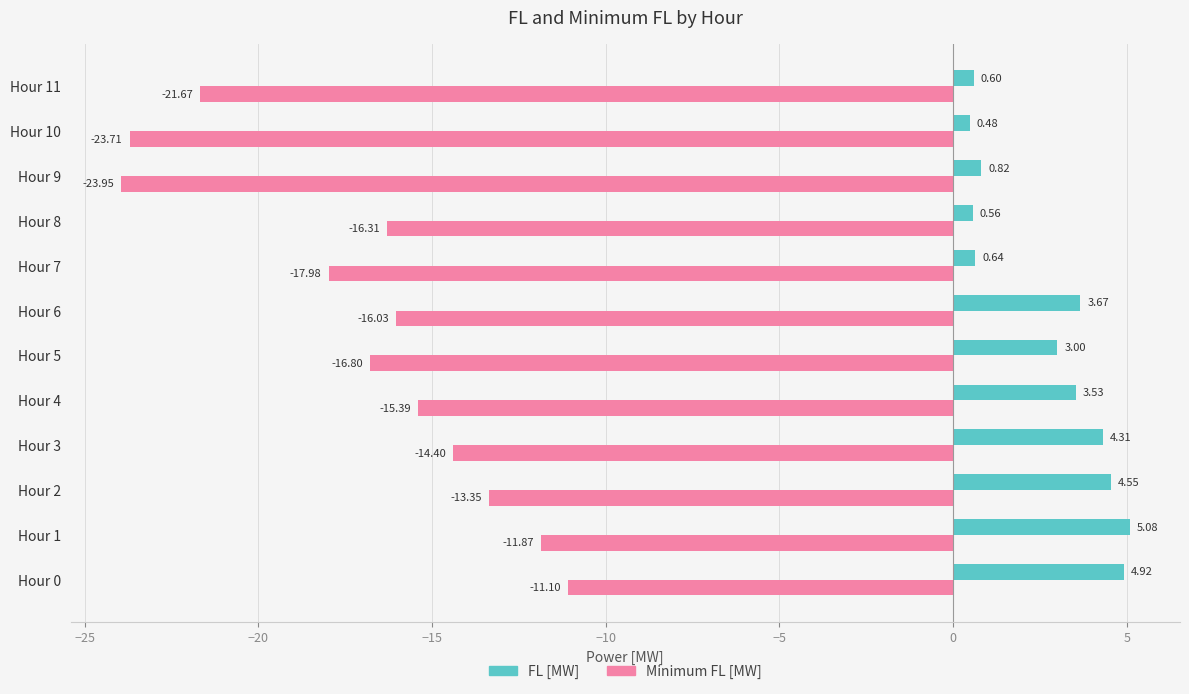

What is the greatest value displayed?

5.1